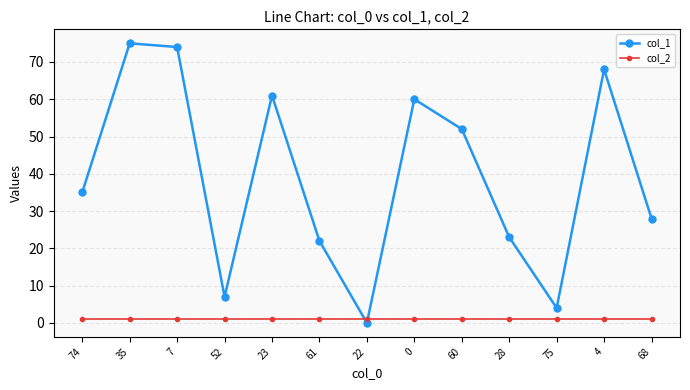

Which category has the highest value across all series?

35